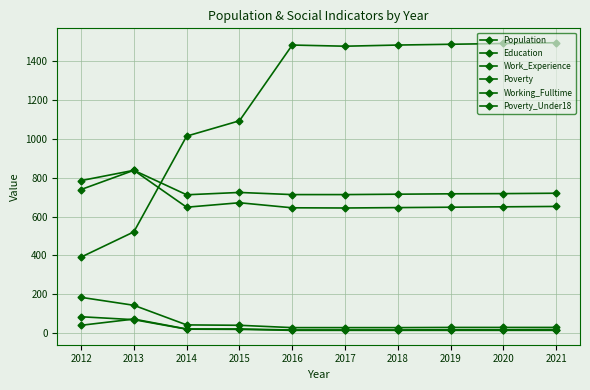

What is the minimum value for Poverty?

28